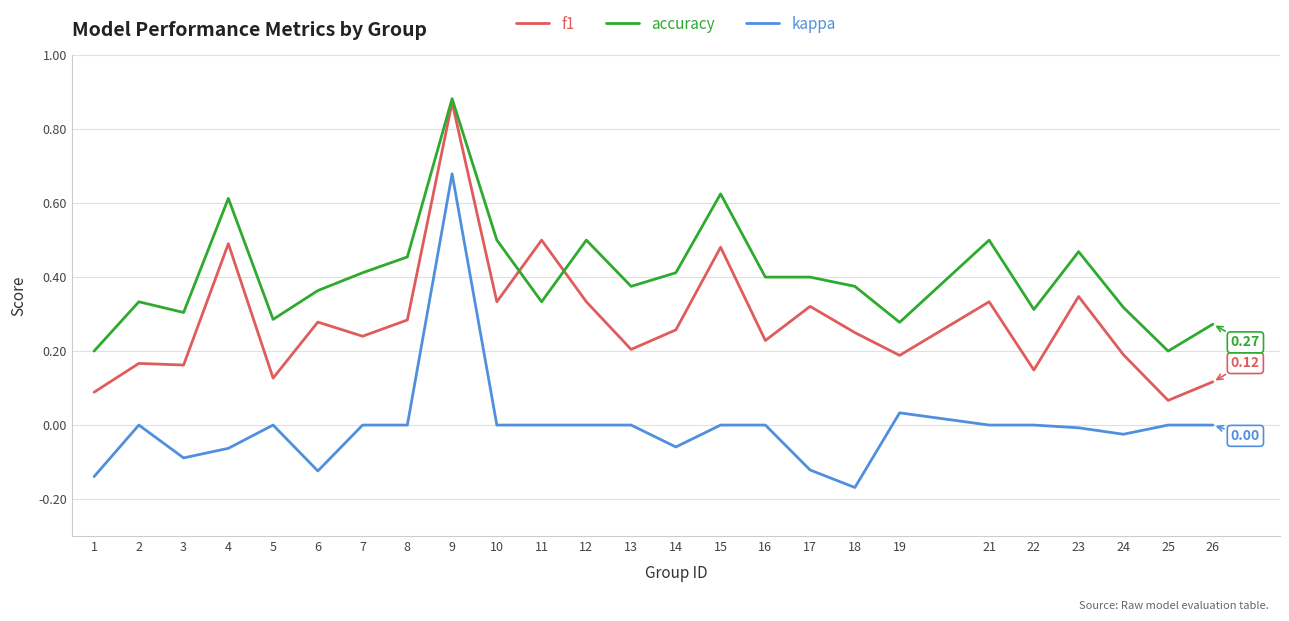

Rank the series at 19 from lowest to highest value.

kappa, f1, accuracy